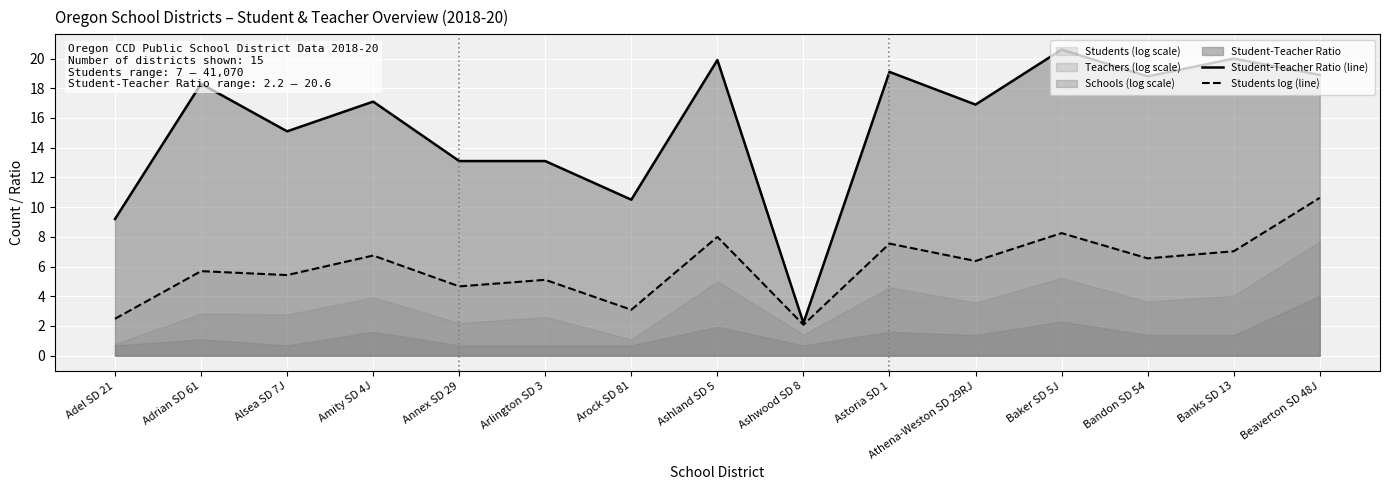

How many interior local peaks does the Student-Teacher Ratio (line) series have?

6